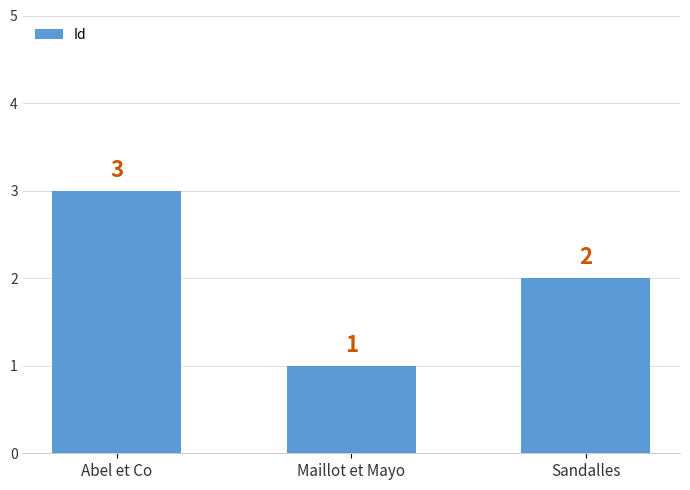

List the labels in order of value, smallest first.

Maillot et Mayo, Sandalles, Abel et Co